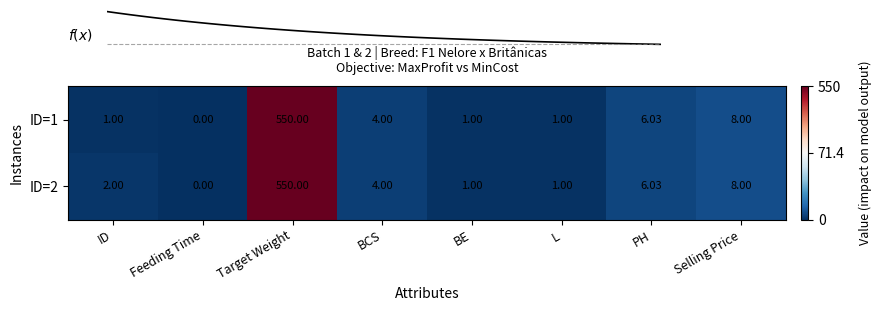

Reading left to right, list all the values displayed in this chart.

ID=1: ID=1.0	Feeding Time=0.0	Target Weight=550.0	BCS=4.0	BE=1.0	L=1.0	PH=6.0	Selling Price=8.0
ID=2: ID=2.0	Feeding Time=0.0	Target Weight=550.0	BCS=4.0	BE=1.0	L=1.0	PH=6.0	Selling Price=8.0